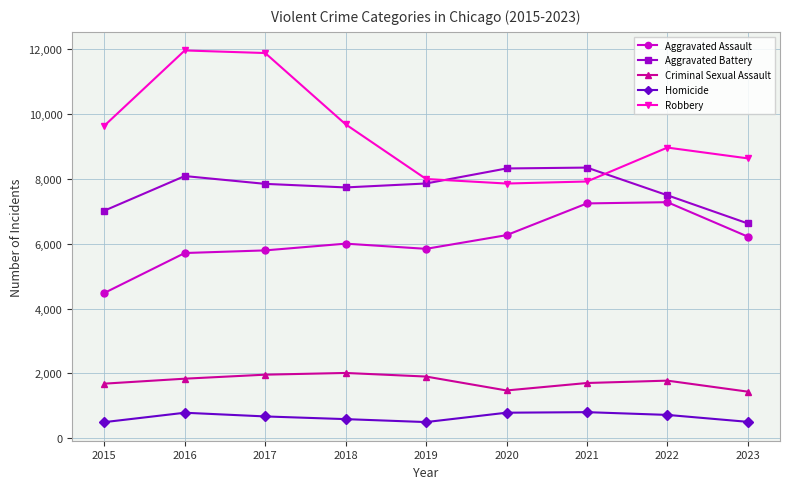

Does the chart have visible grid lines?

Yes